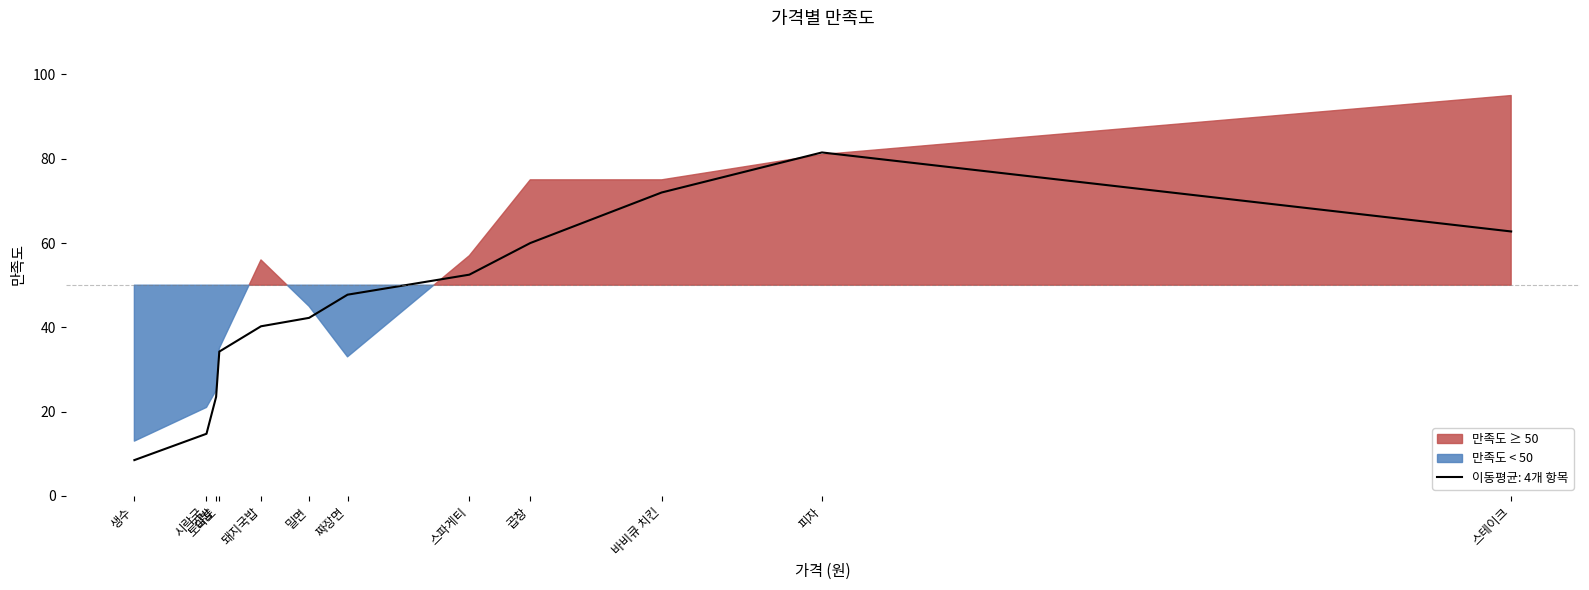

Which label corresponds to the largest value in the chart?

스테이크